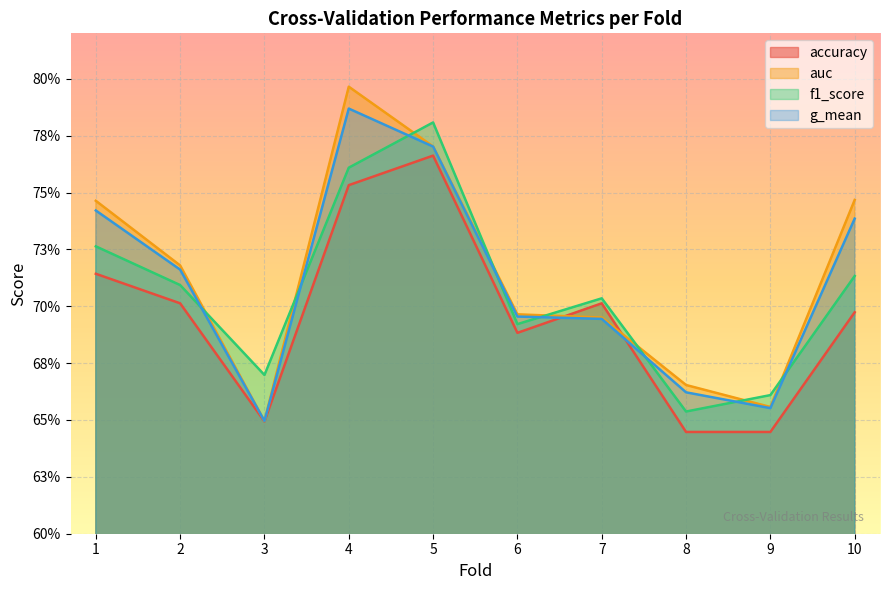

Which category has the lowest value across all series?

8